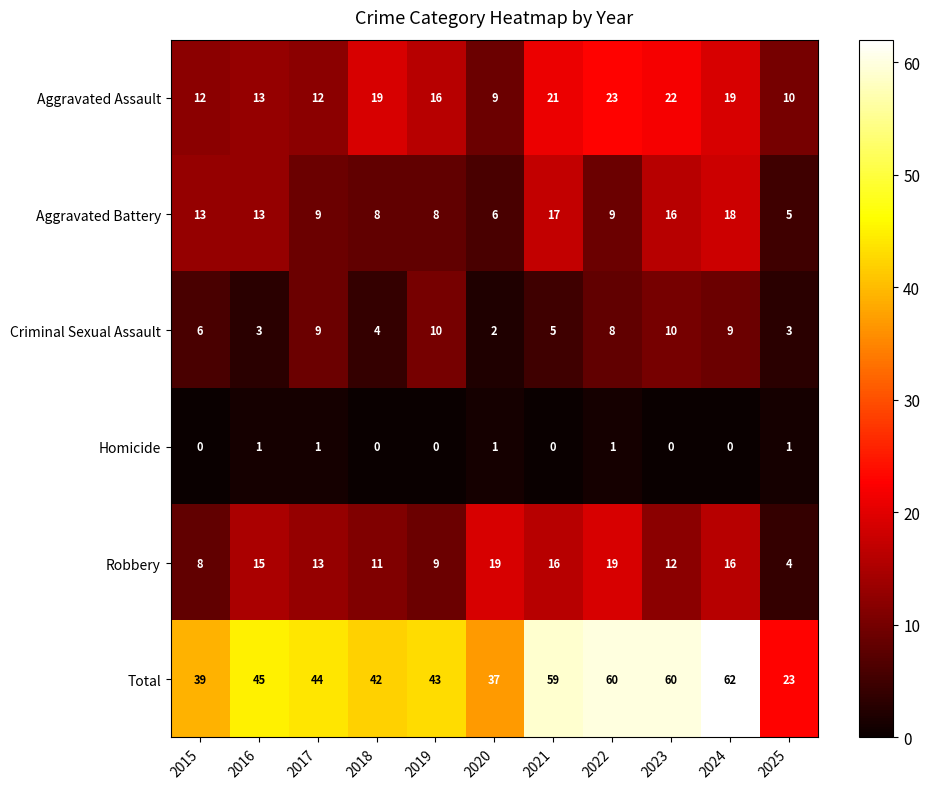

What is the sum of all Total values?

514